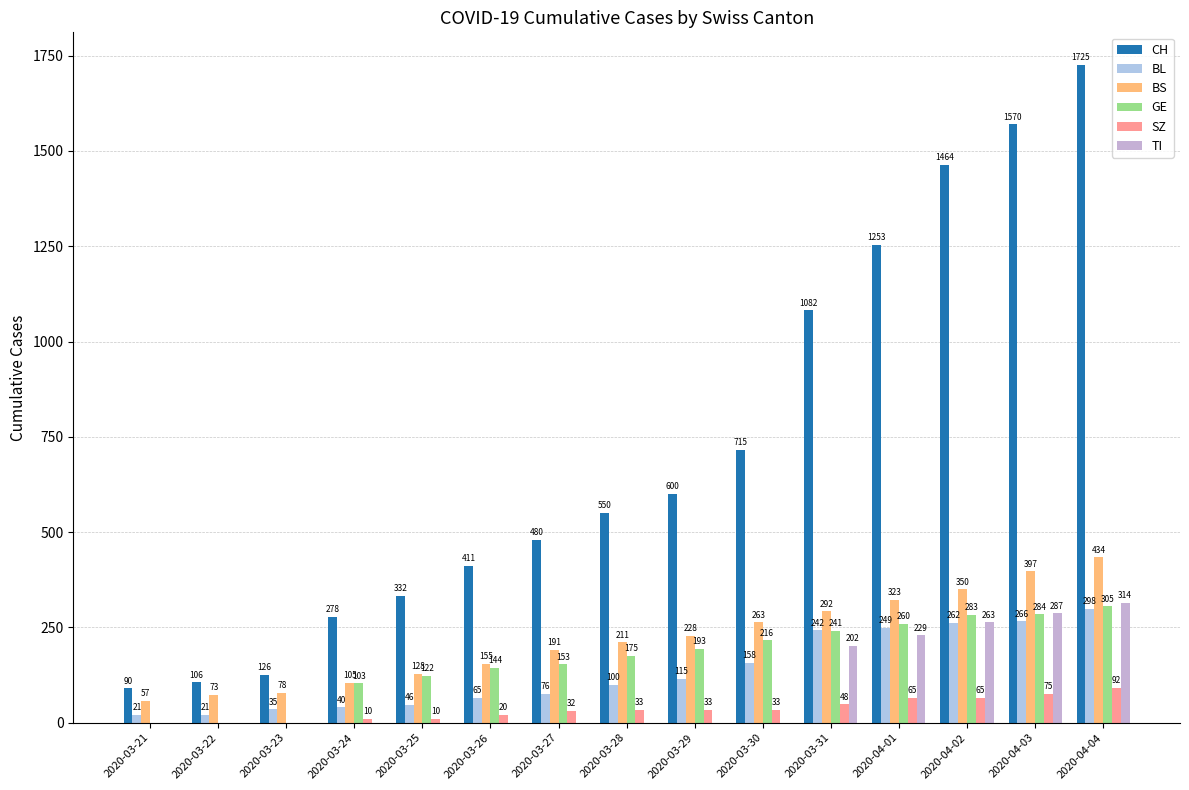

What is the average value of the SZ series?

34